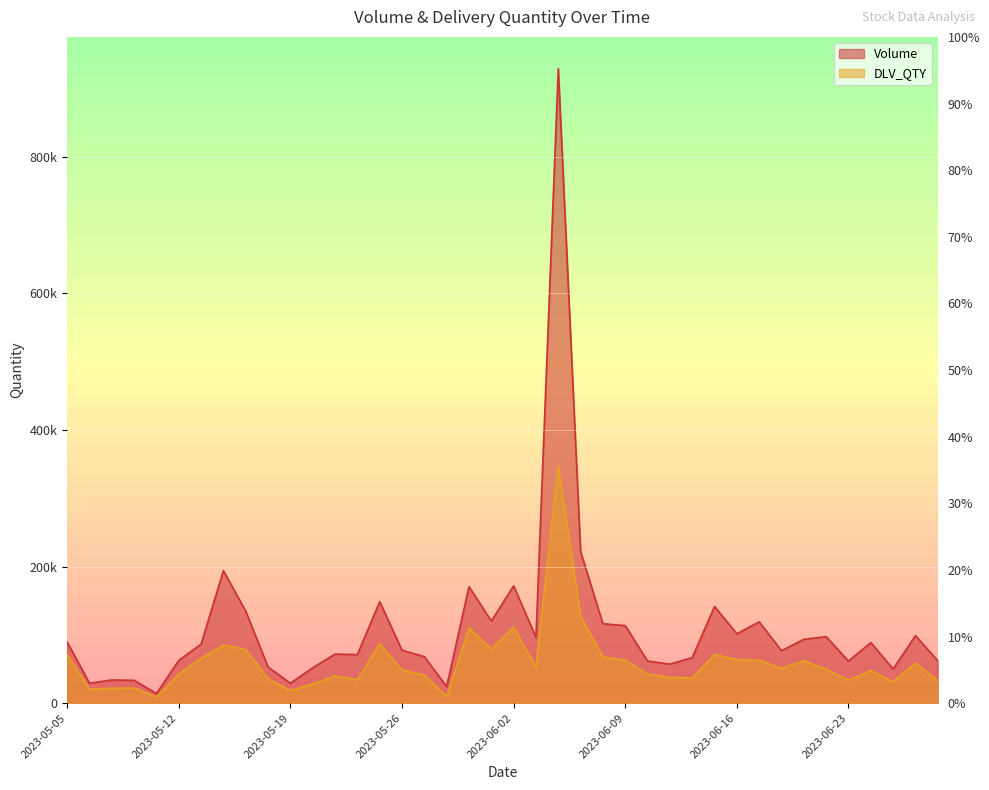

What are all the series names shown in the legend?

Volume, DLV_QTY